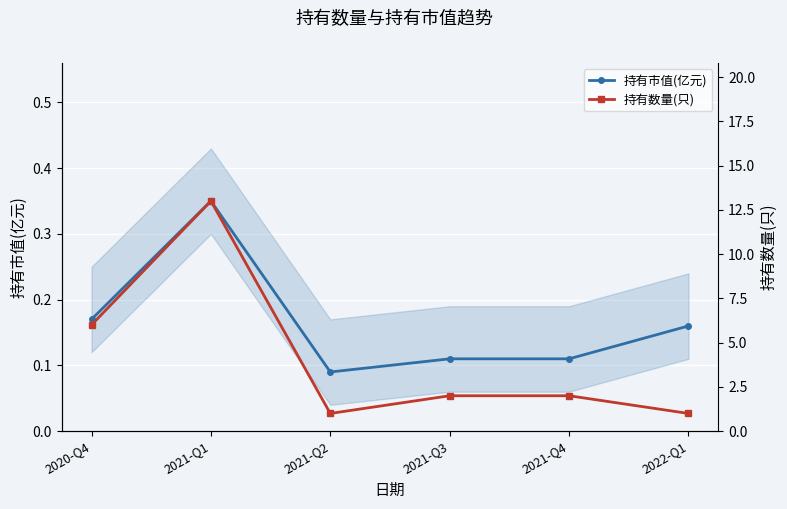

How many series are shown in this chart?

2